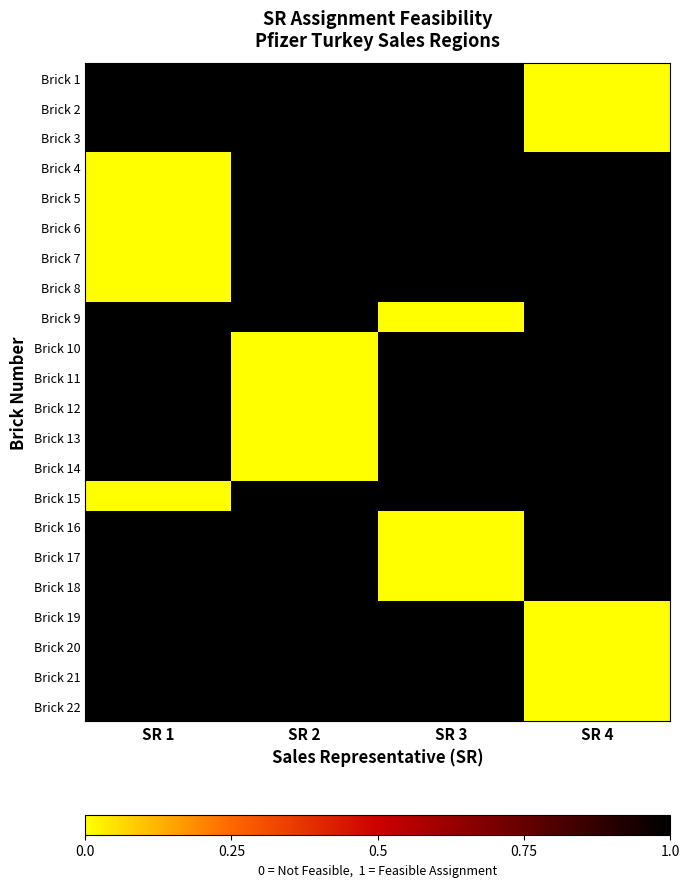

Which series has the largest range (max minus min)?

Brick 1